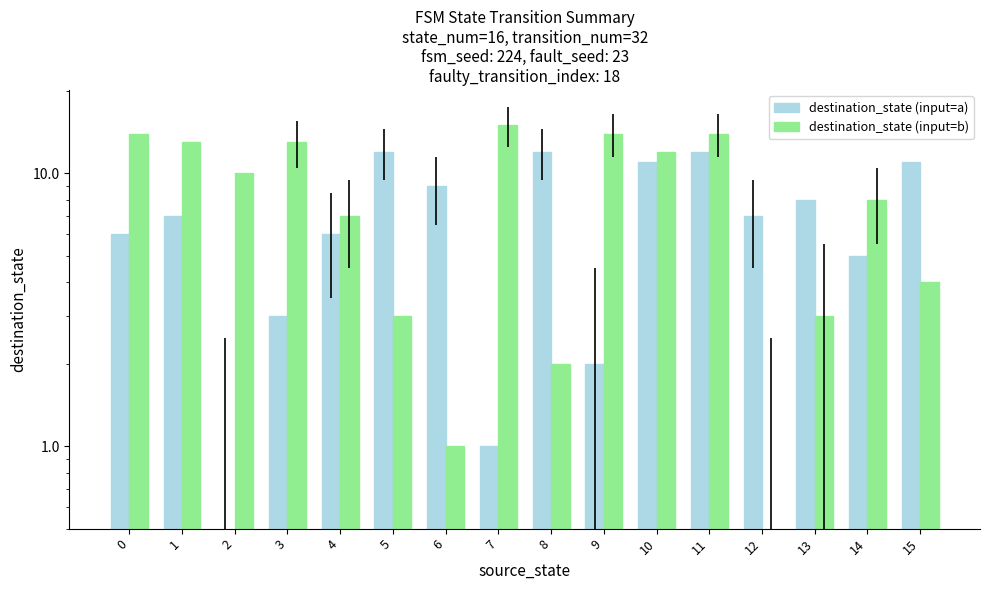

How many distinct data groups are displayed?

2